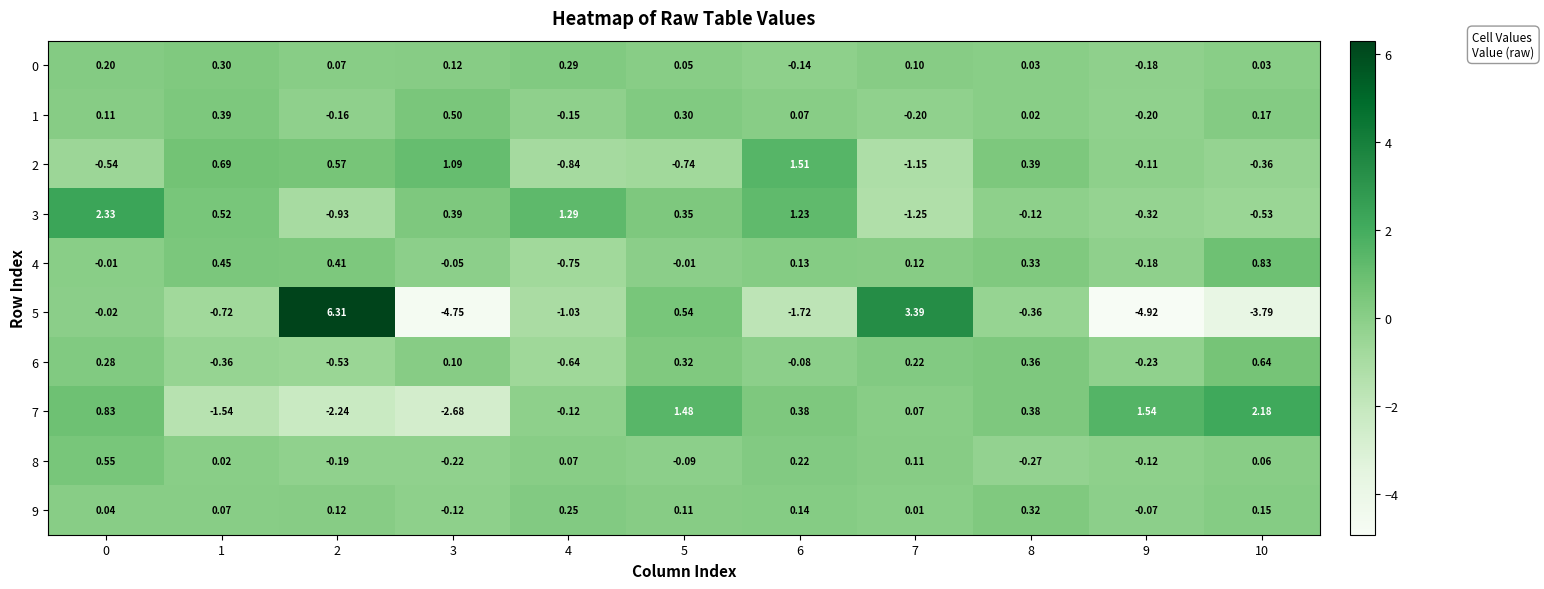

Is the value of 1 at 6 greater than the value of 4 at 5?

Yes